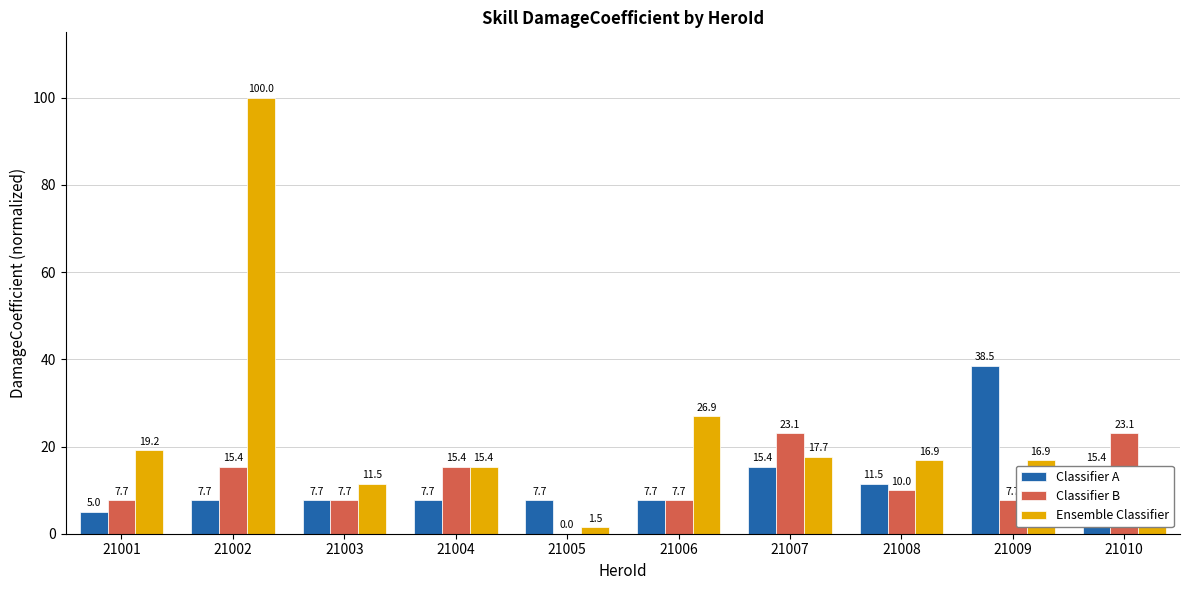

What is the sum of the Classifier A values at 21005 and 21007?

23.1